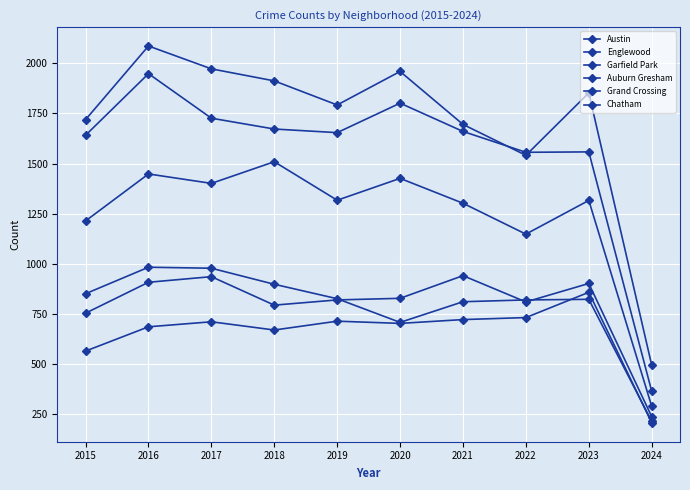

The value of Chatham at 2019 is 283. True or false?

False